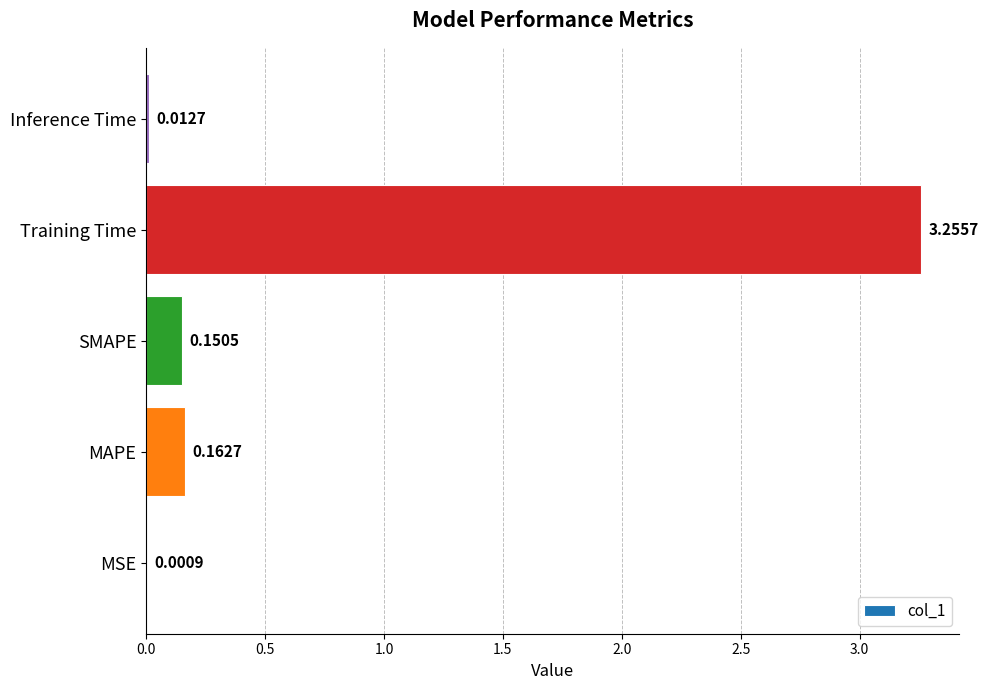

At which label is the value closest to 1?

MAPE